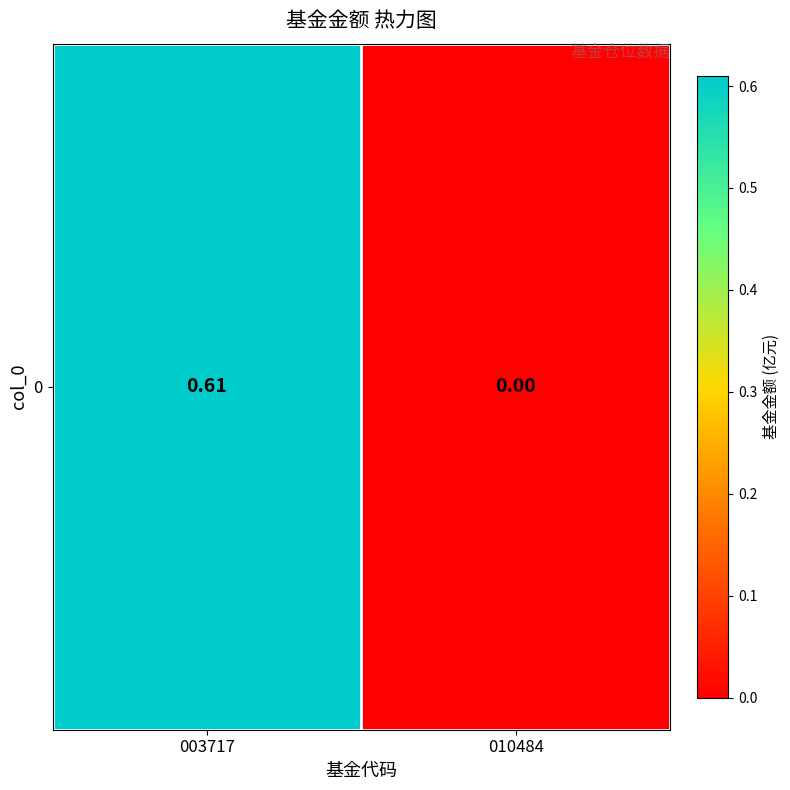

How many series are shown in this chart?

1